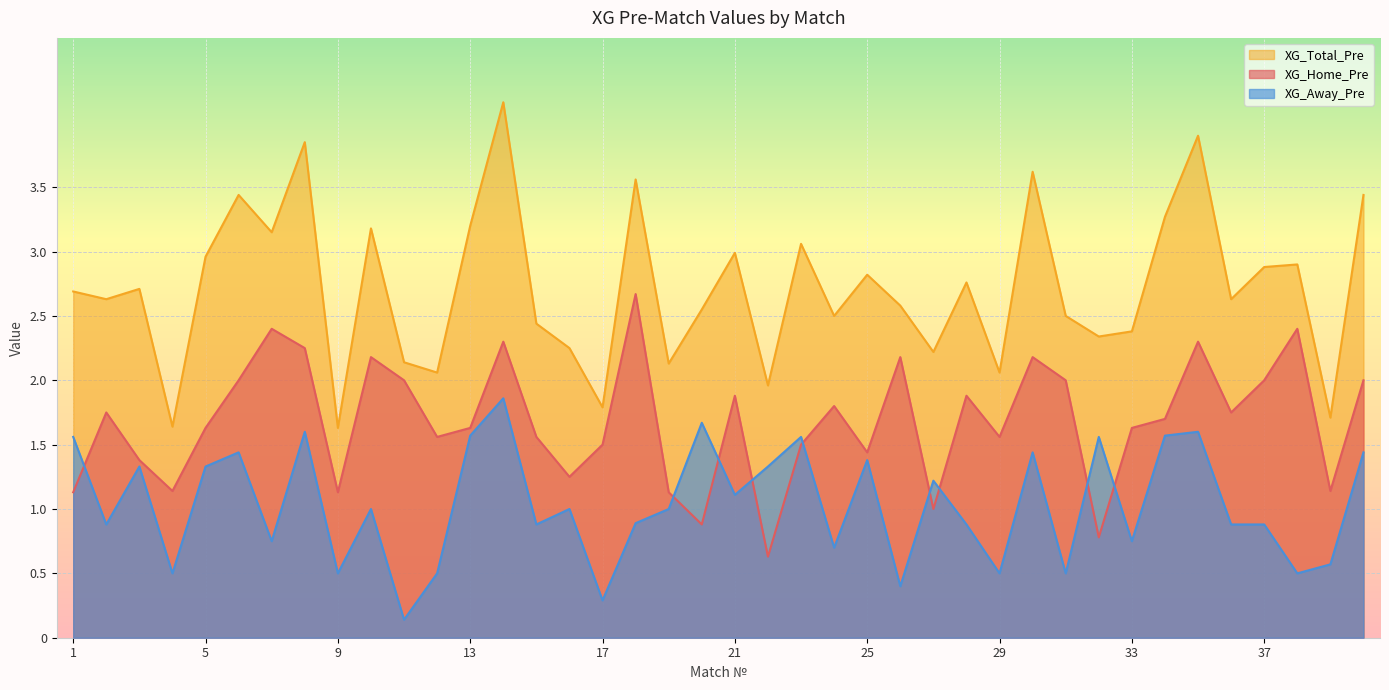

How many data points does each series have?

40